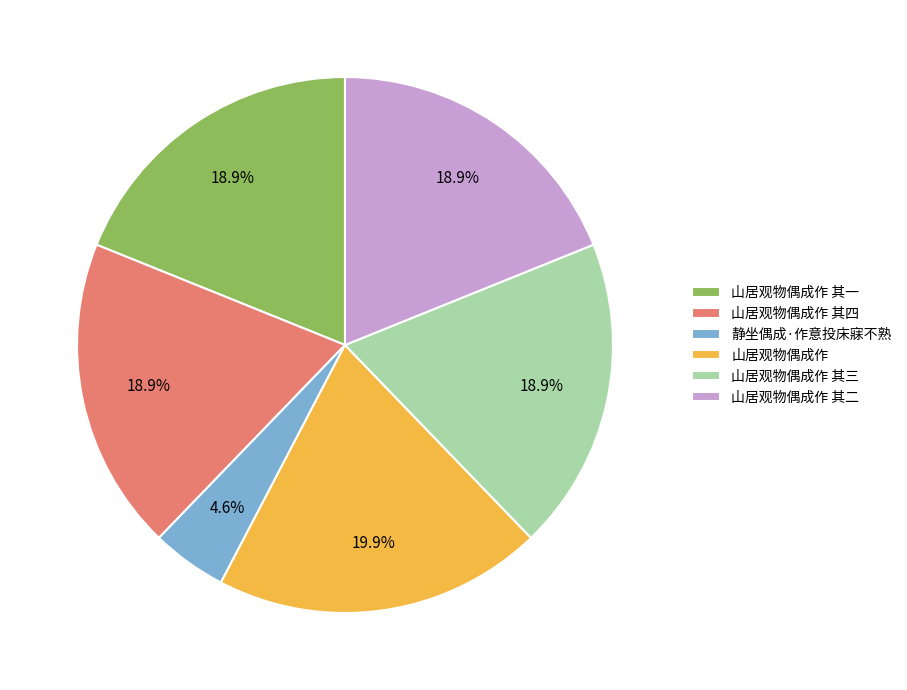

Which slice is the smallest?

静坐偶成·作意投床寐不熟